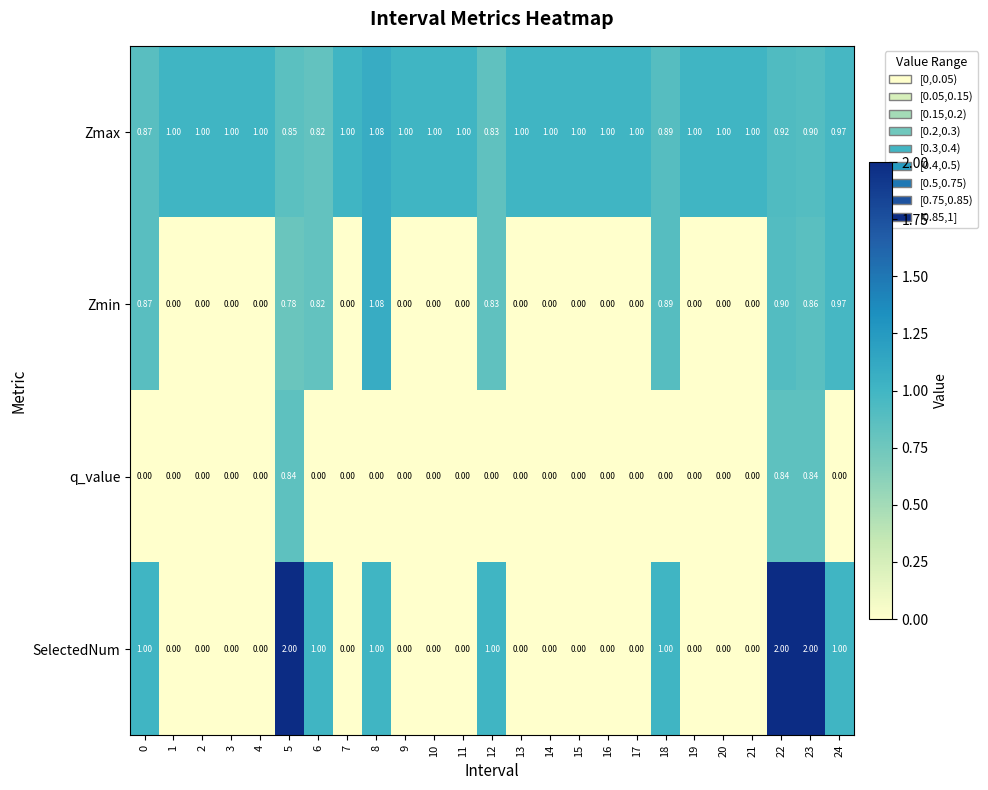

Is the value of Zmin at 19 greater than the value of Zmax at 21?

No